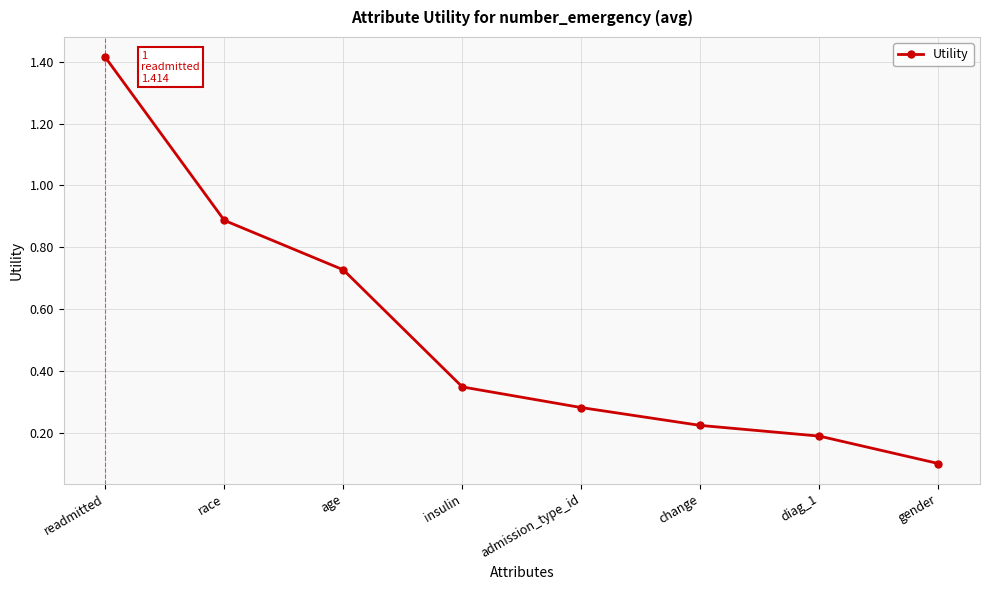

What is the change in value from race to age?

-0.2